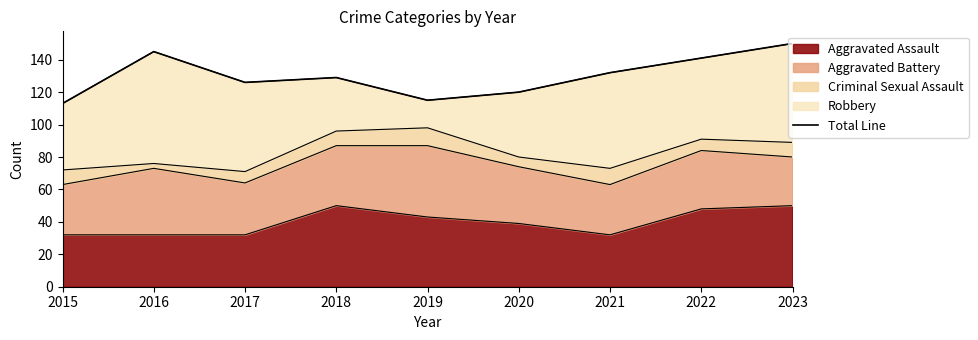

Rank the categories by value from lowest to highest.

2015, 2019, 2020, 2017, 2018, 2021, 2022, 2016, 2023